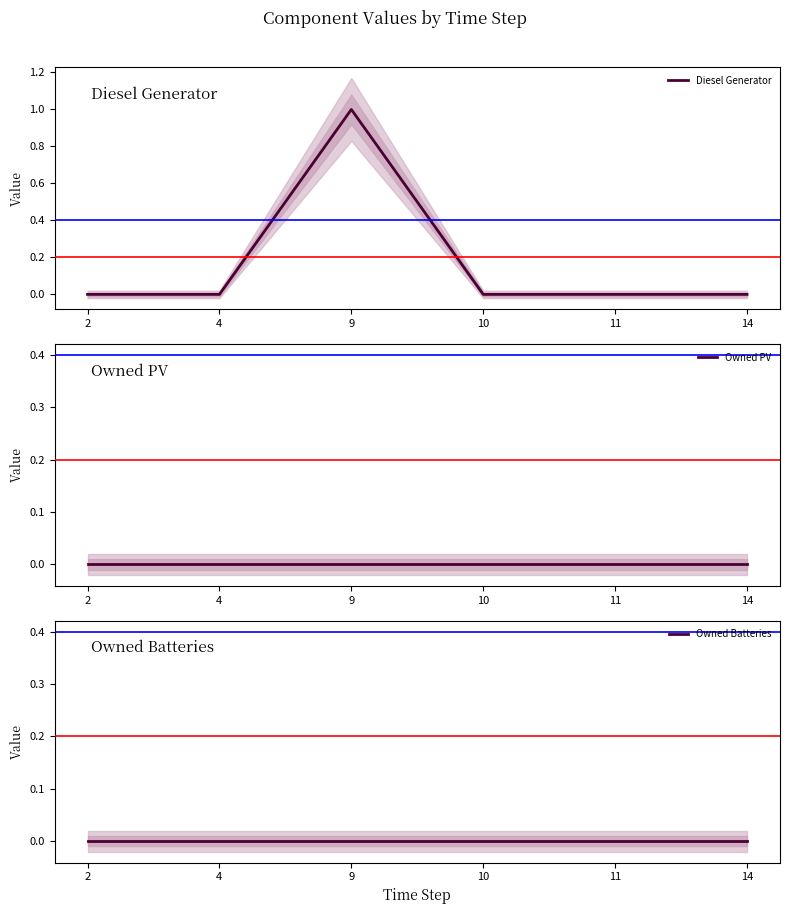

True or false: Owned Batteries has a value of 0.0 at 11.

True